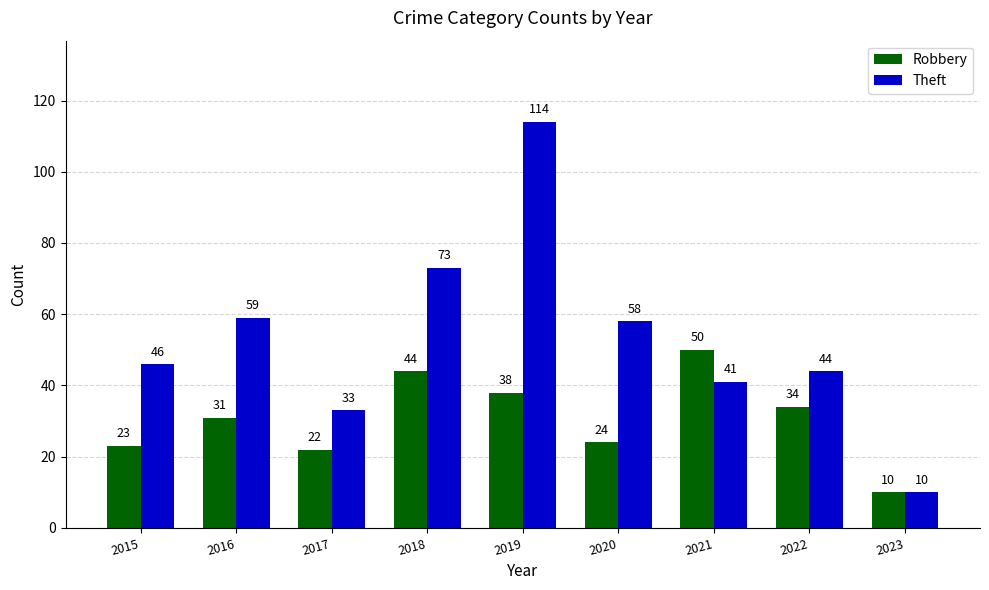

Reading left to right, list all the values displayed in this chart.

Robbery: 2015=23	2016=31	2017=22	2018=44	2019=38	2020=24	2021=50	2022=34	2023=10
Theft: 2015=46	2016=59	2017=33	2018=73	2019=114	2020=58	2021=41	2022=44	2023=10